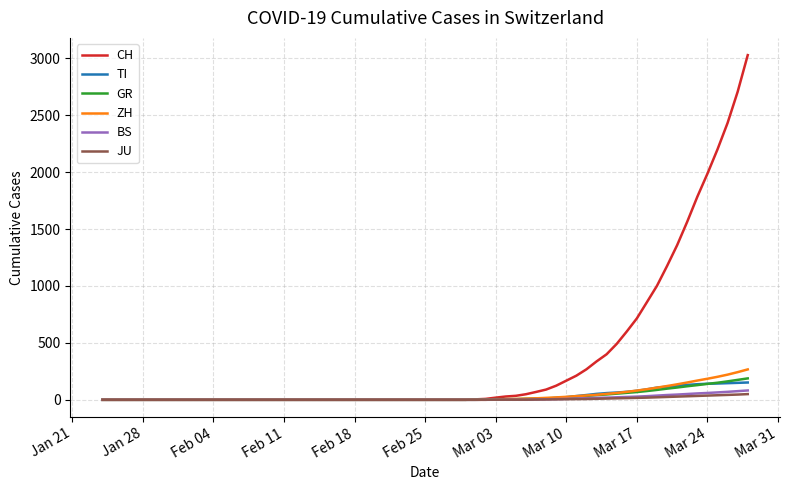

Which series has the largest total across all categories?

CH